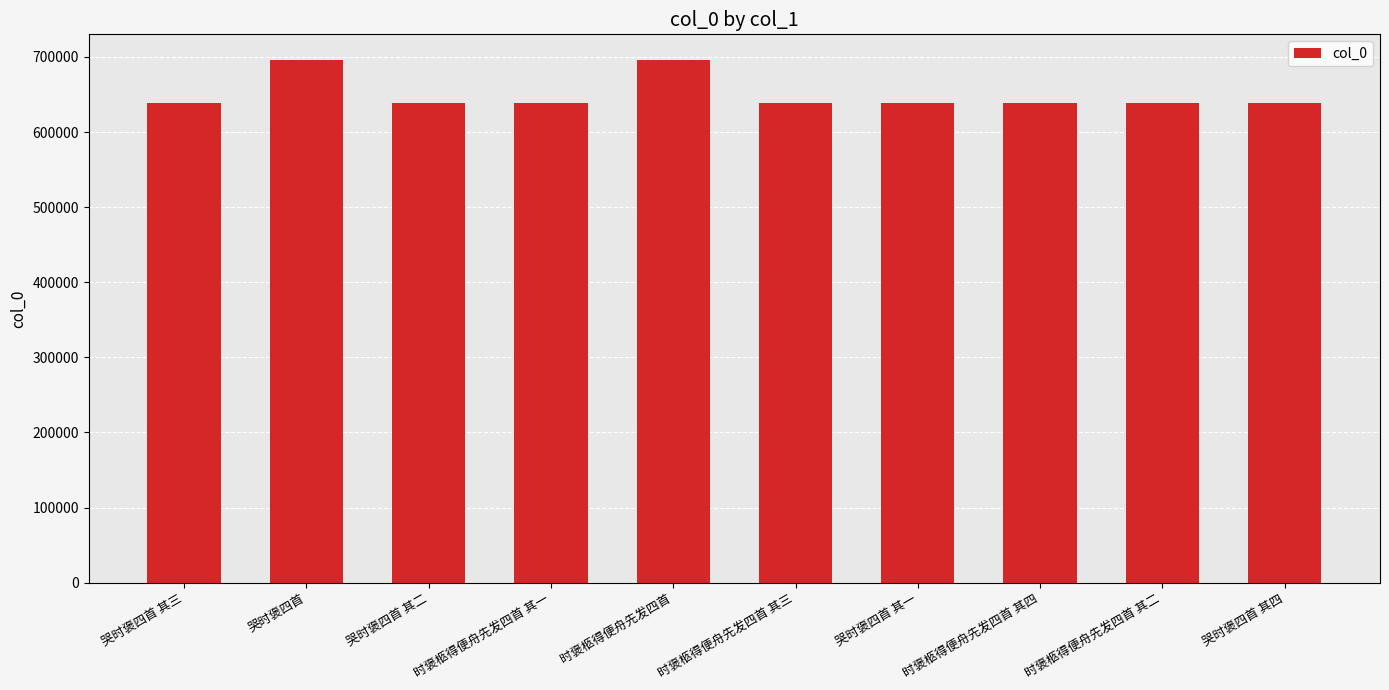

What is the difference between the maximum and minimum values?

56773